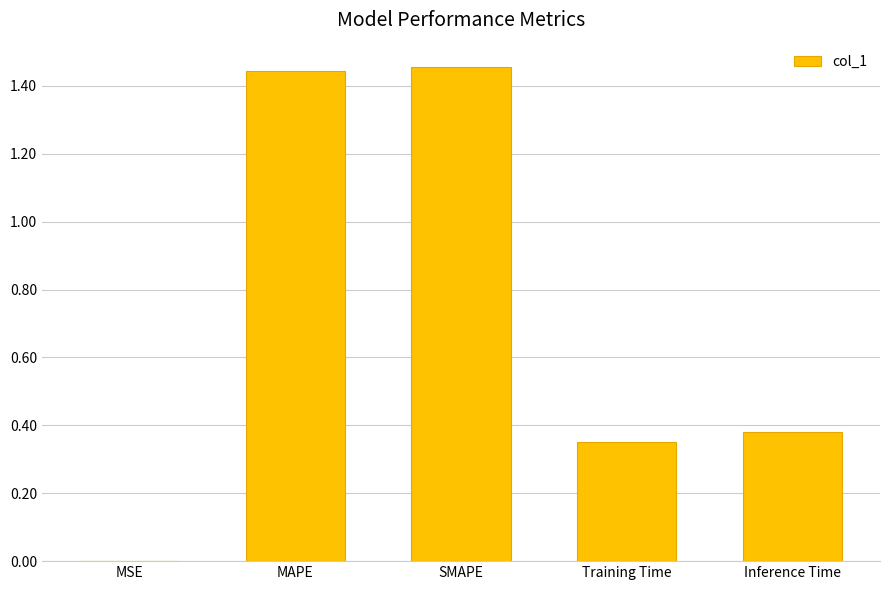

The value at MAPE is 0.6. True or false?

False